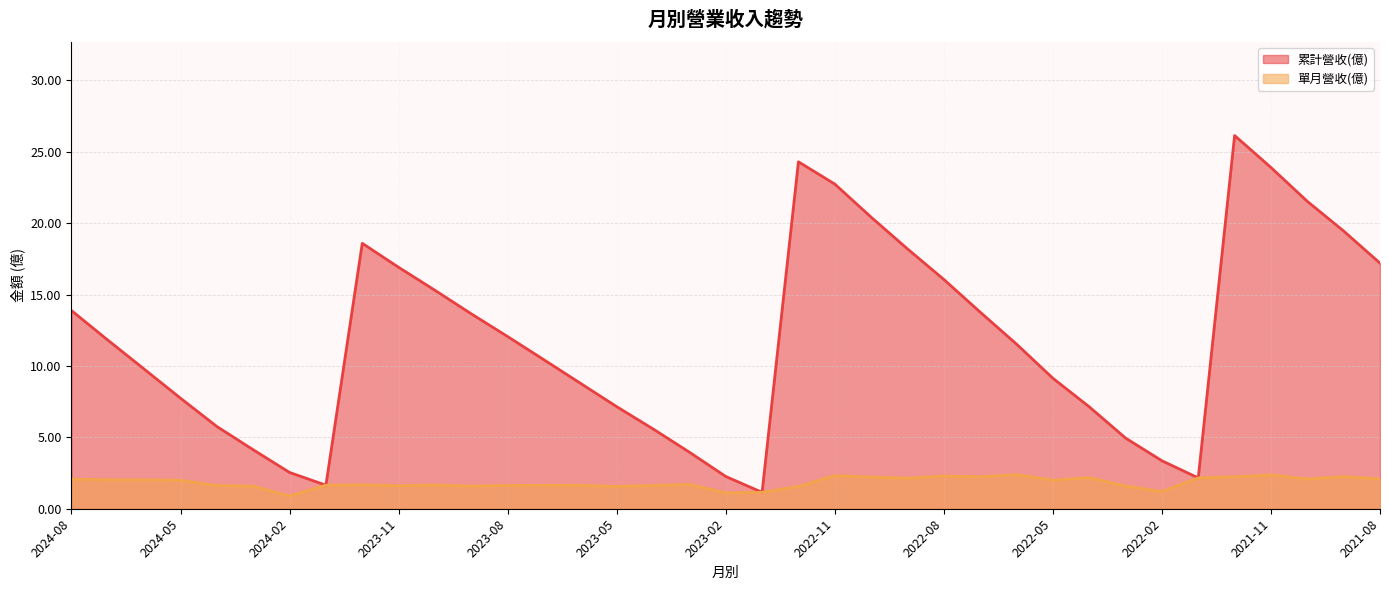

What value does the 單月營收(億) series have at 2021-09?

2.2